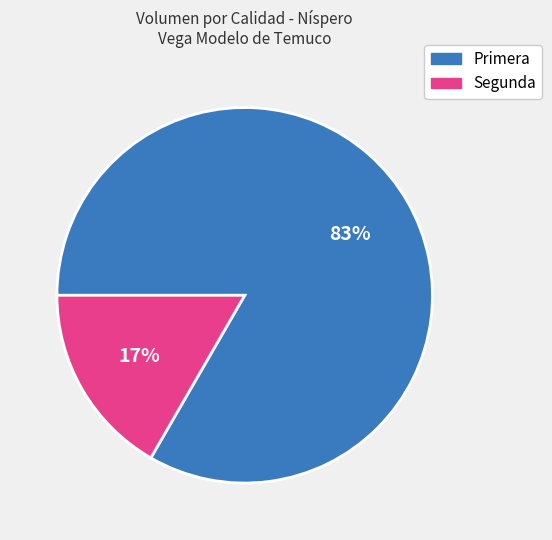

Which category has the biggest portion of the pie?

Primera